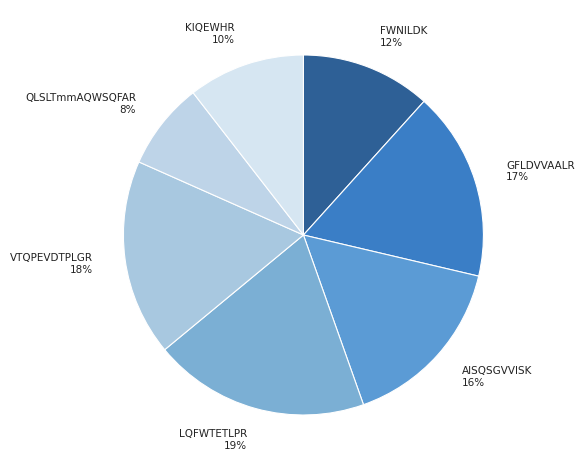

Between AISQSGVVISK and FWNILDK, which is larger?

AISQSGVVISK